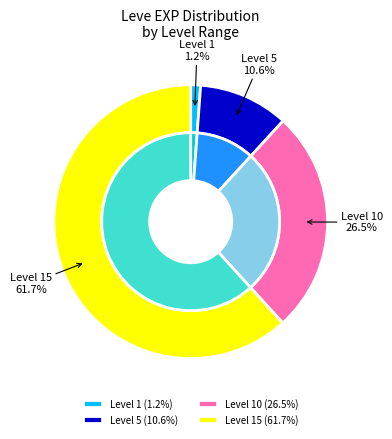

To the nearest percent, what portion does Copper Ring represent?

18%